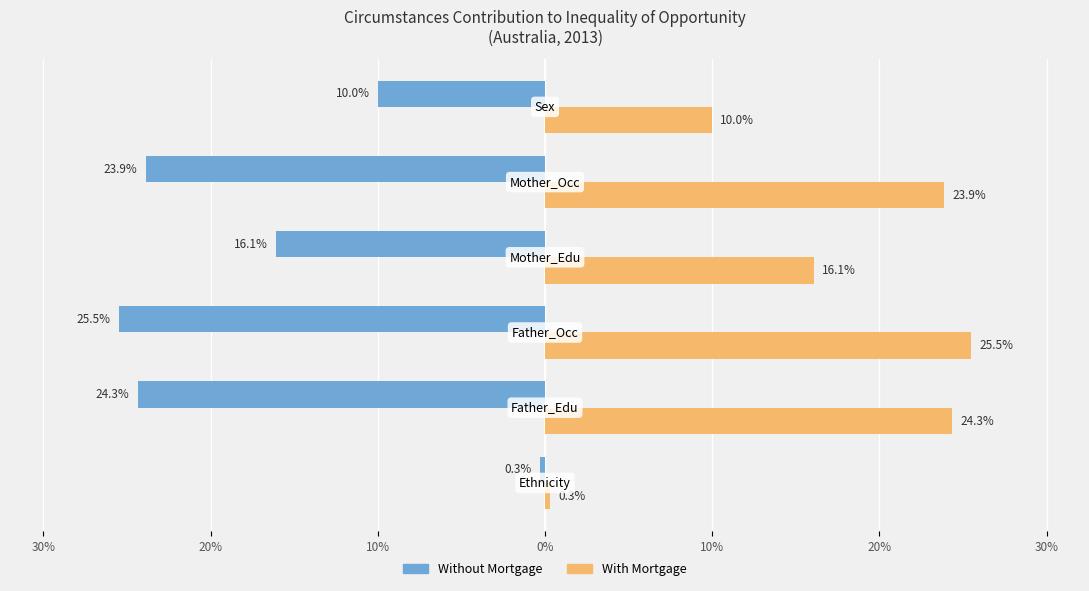

What are all the series names shown in the legend?

Without Mortgage, With Mortgage